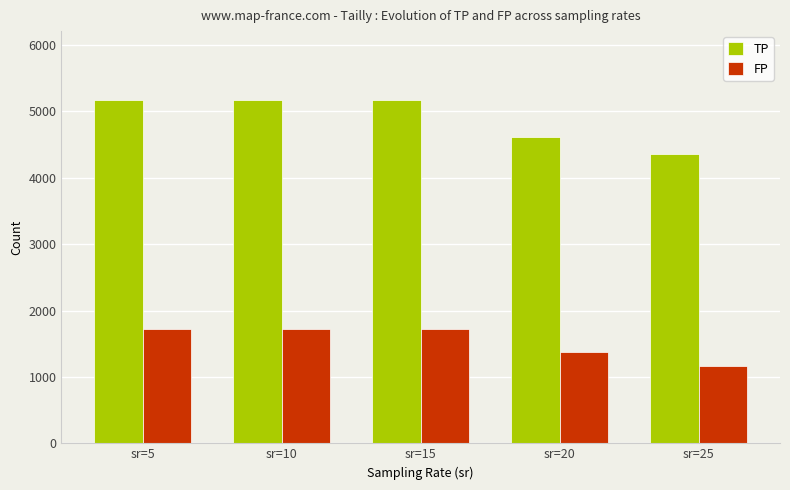

How many groups of bars are there?

5